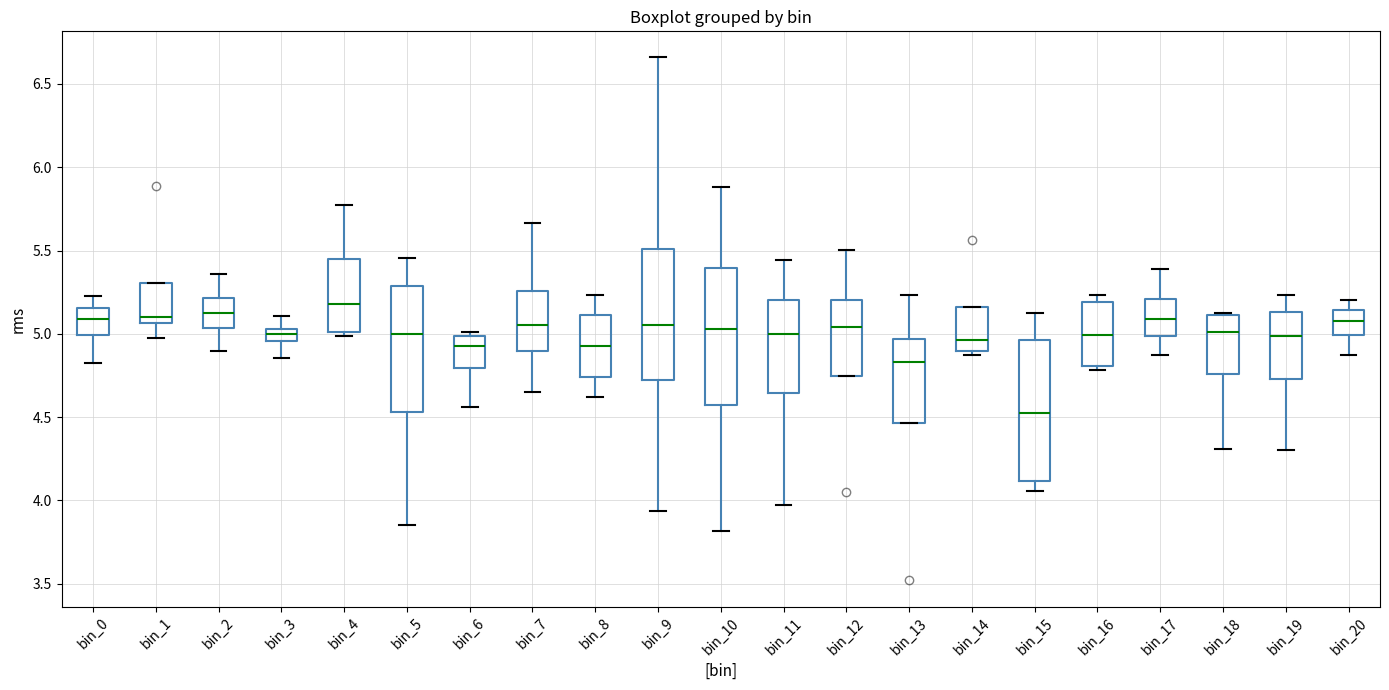

Which box's median line is the highest?

bin_4